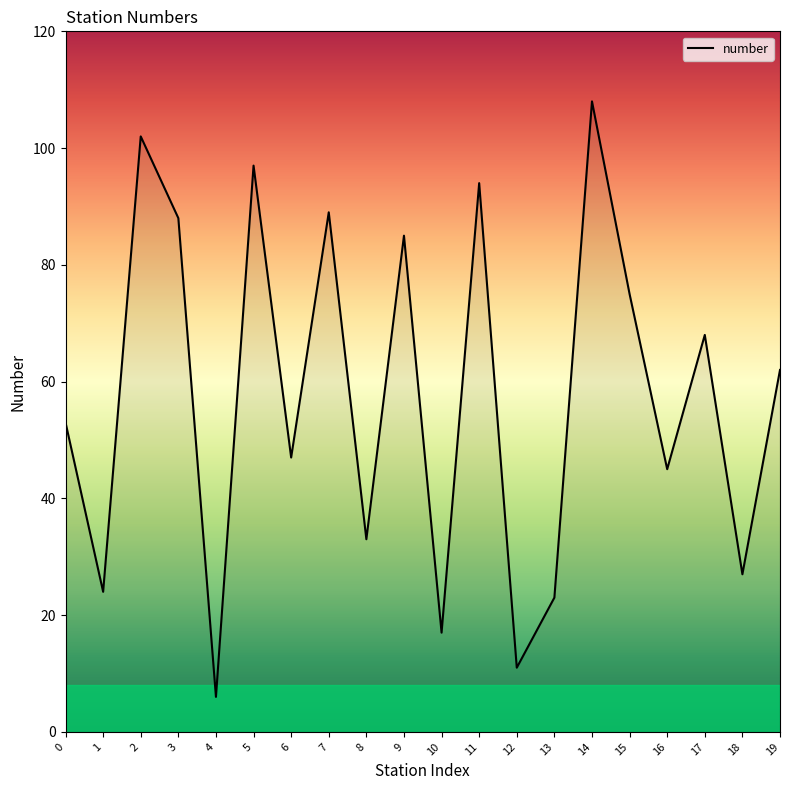

How many lines are shown in the chart?

1